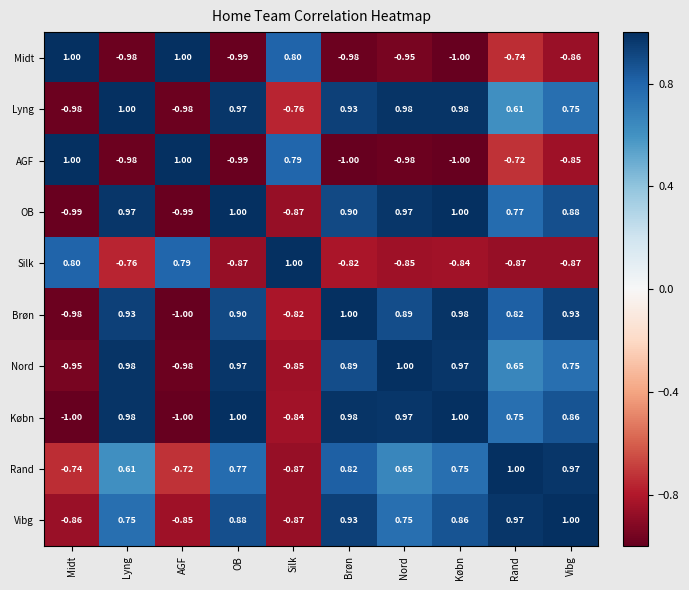

Between Rand and Vibg, which series saw the biggest shift?

Lyng